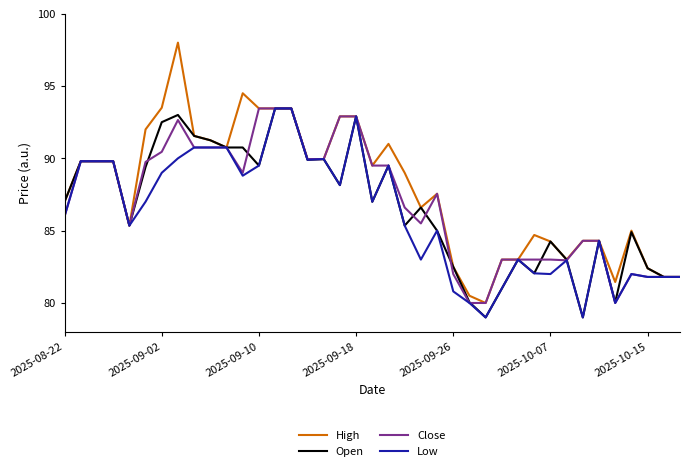

What is the minimum value shown in the chart?

79.0